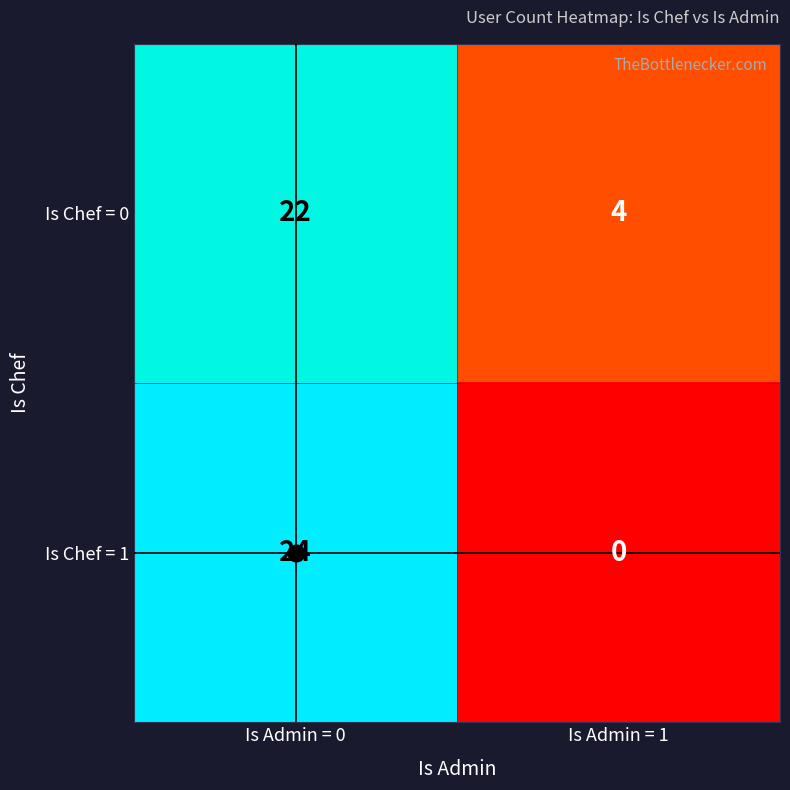

What is the total value across all series at Is Admin = 1?

4